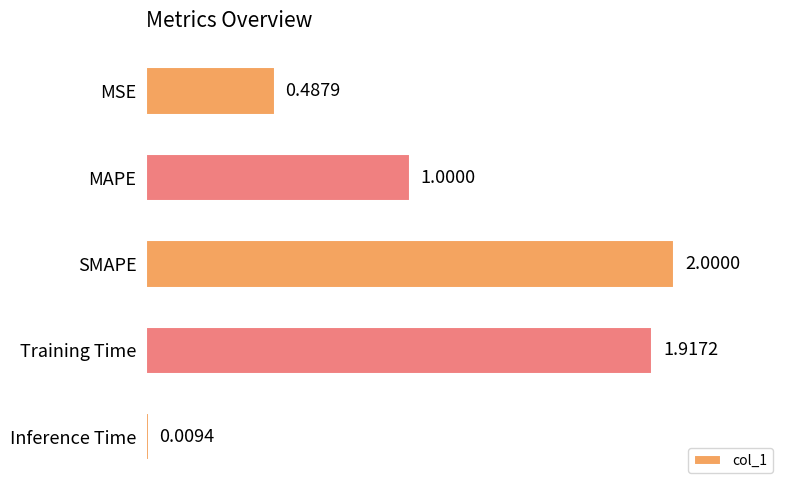

How many series are shown in this chart?

1